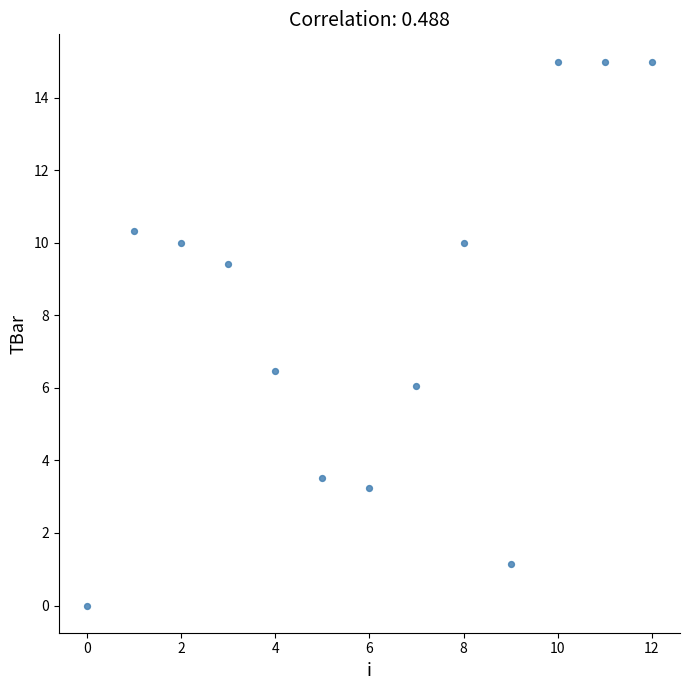

What is the range of Y values (max minus min)?

15.0